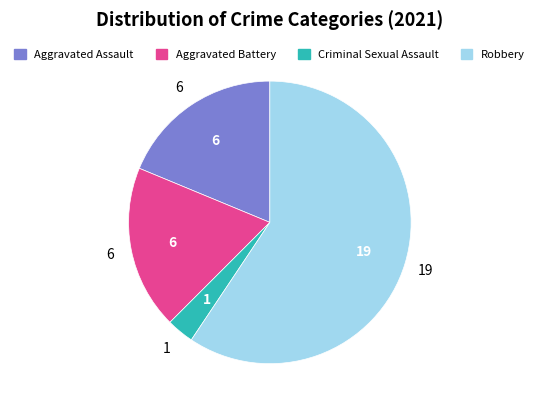

Approximately how many times larger is the value at Aggravated Battery compared to Aggravated Assault?

1.0